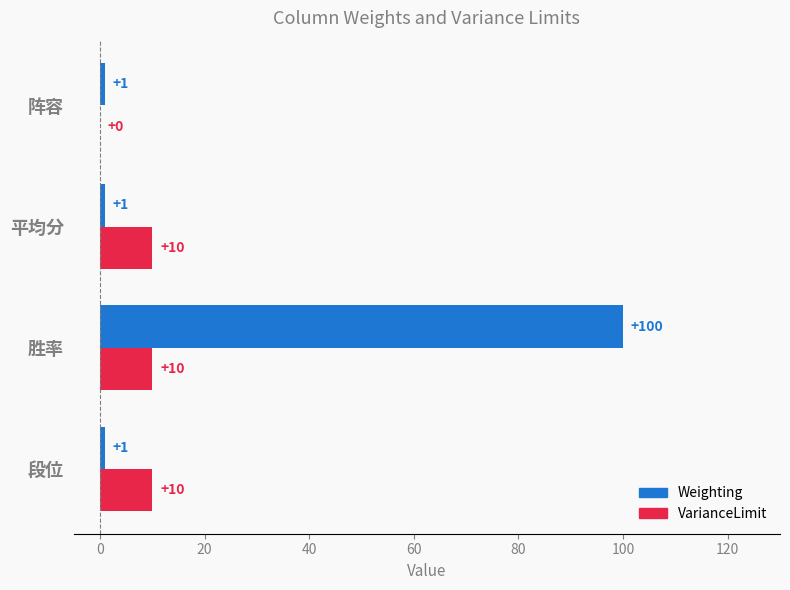

Count the number of data series in this chart.

2